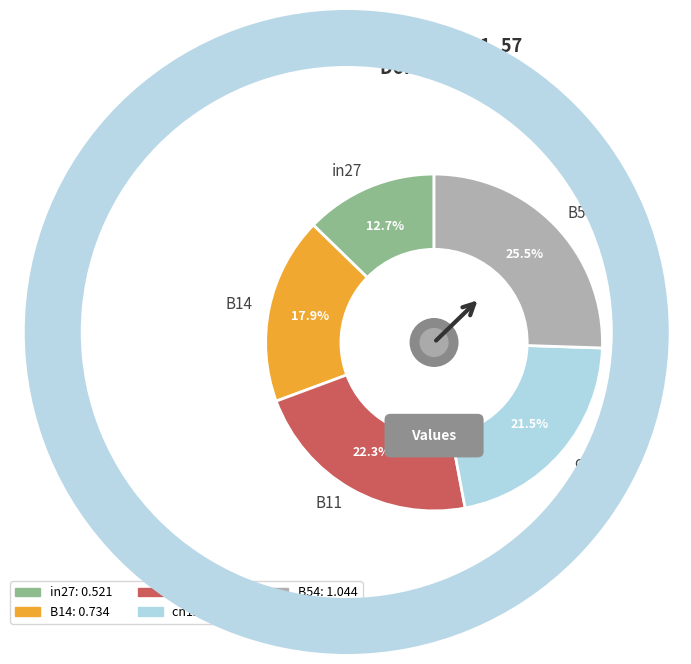

What percentage is the B54 slice, to the nearest percent?

26%